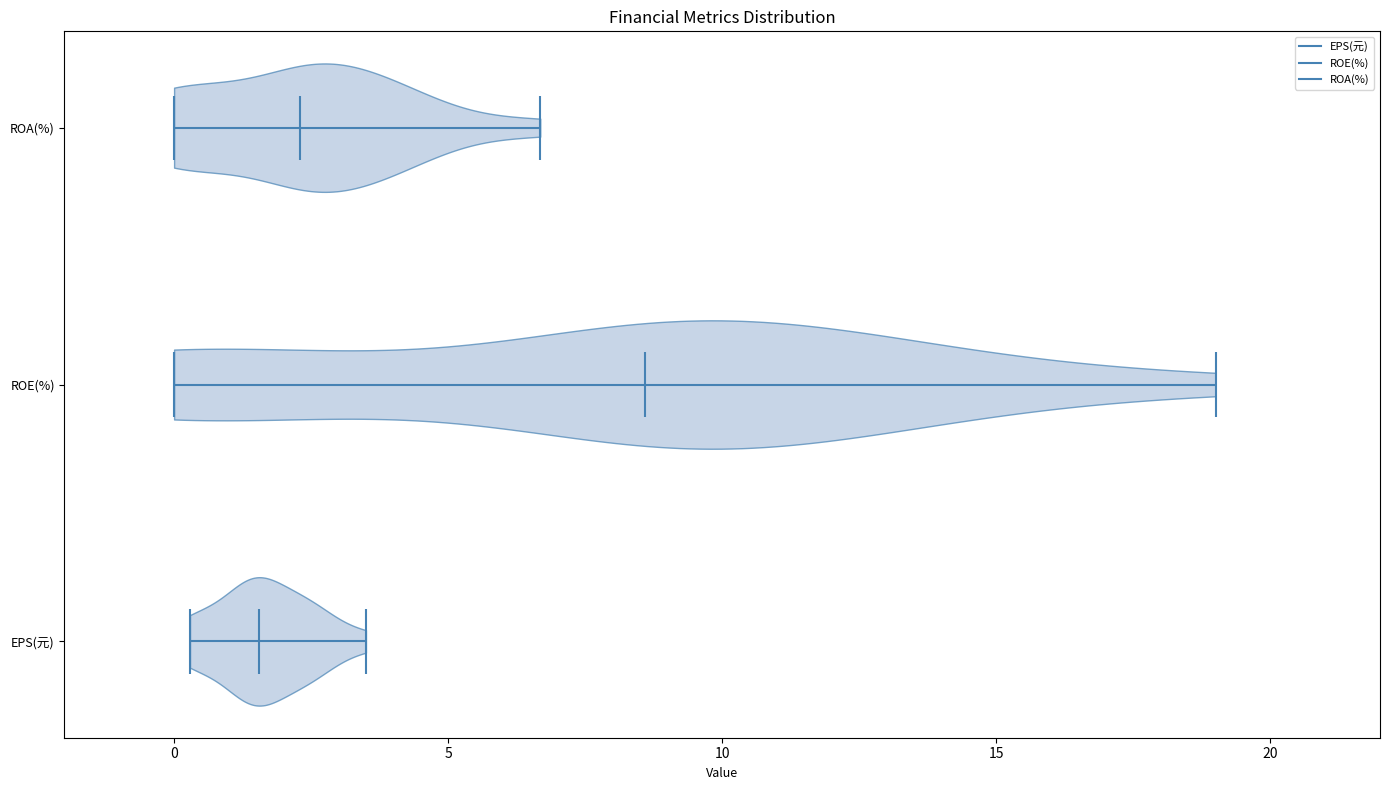

What is the highest point the violin for ROE(%) reaches on the x-axis? The values are not printed on the chart, so give them approximately, as read against the axis.

19.0